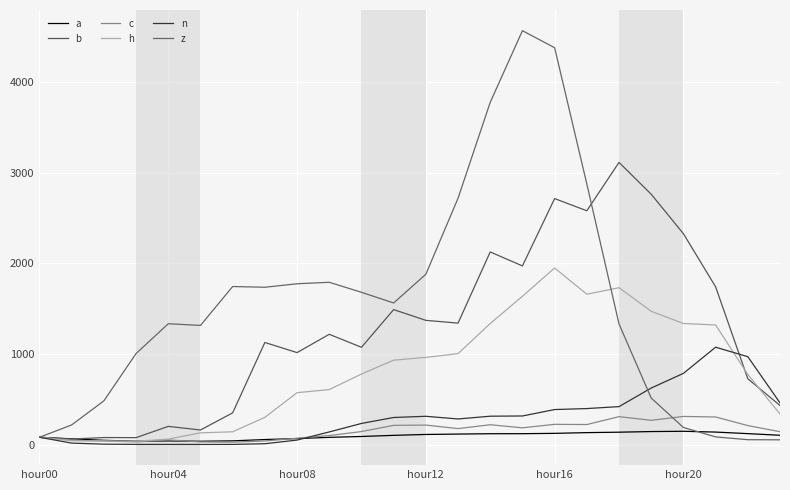

In z, how many points are higher than both neighbors (excluding endpoints)?

4